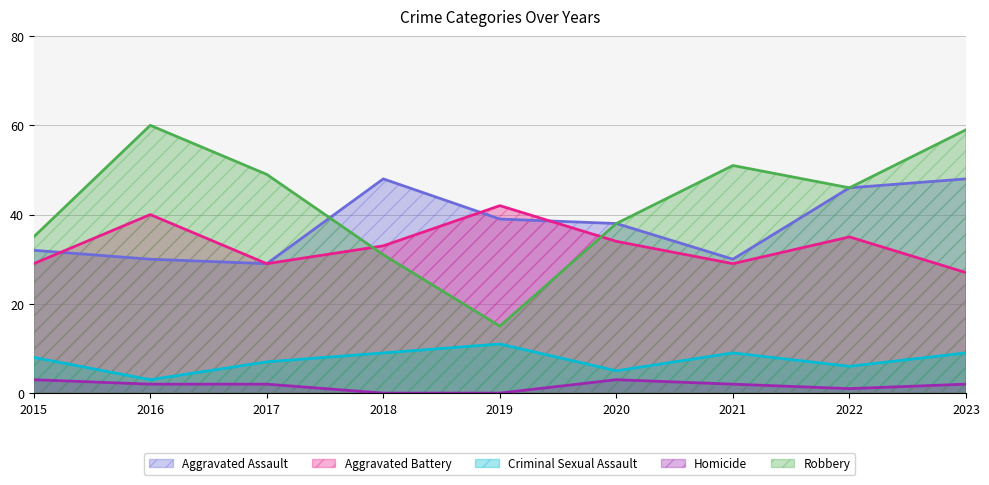

The Criminal Sexual Assault series shows 2 at 2017. True or false?

False